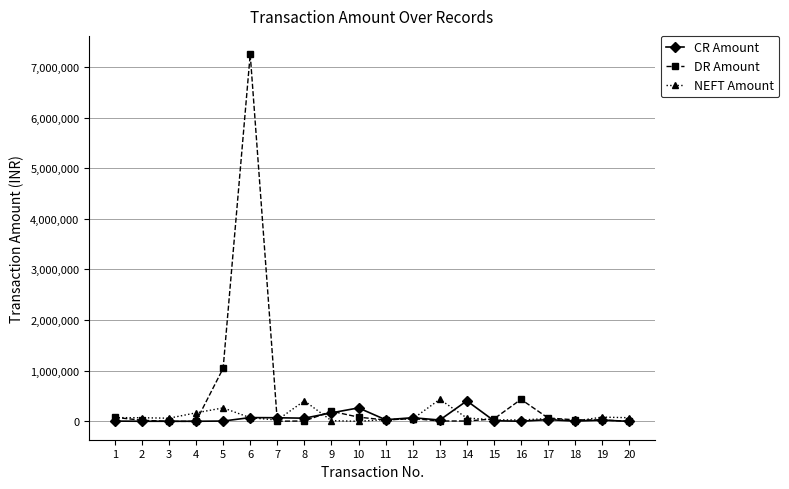

At which category is the sum across all series the highest?

6